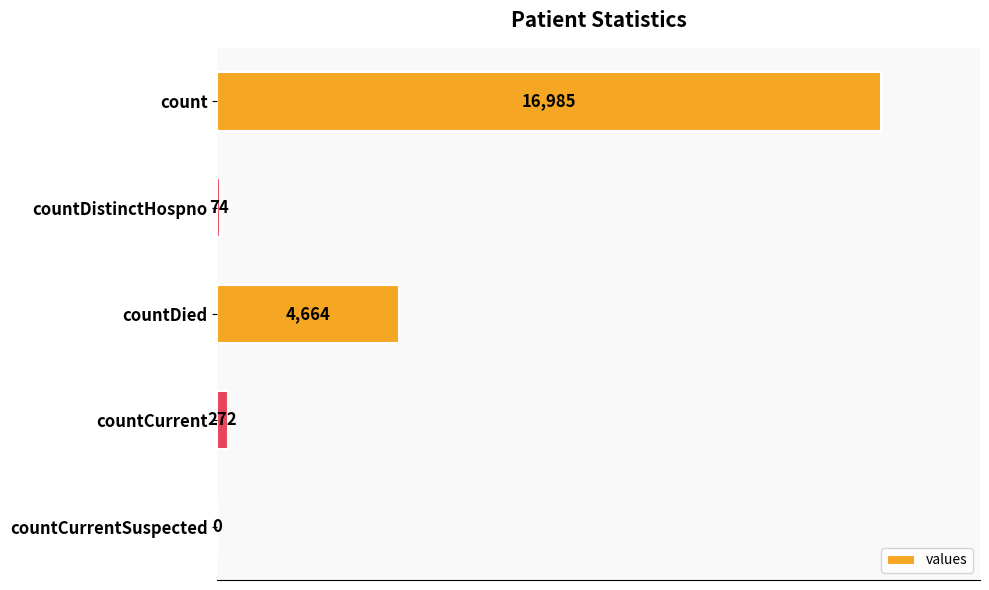

Reading top to bottom, extract all data points from this chart.

count=16985	countDistinctHospno=74	countDied=4664	countCurrent=272	countCurrentSuspected=0